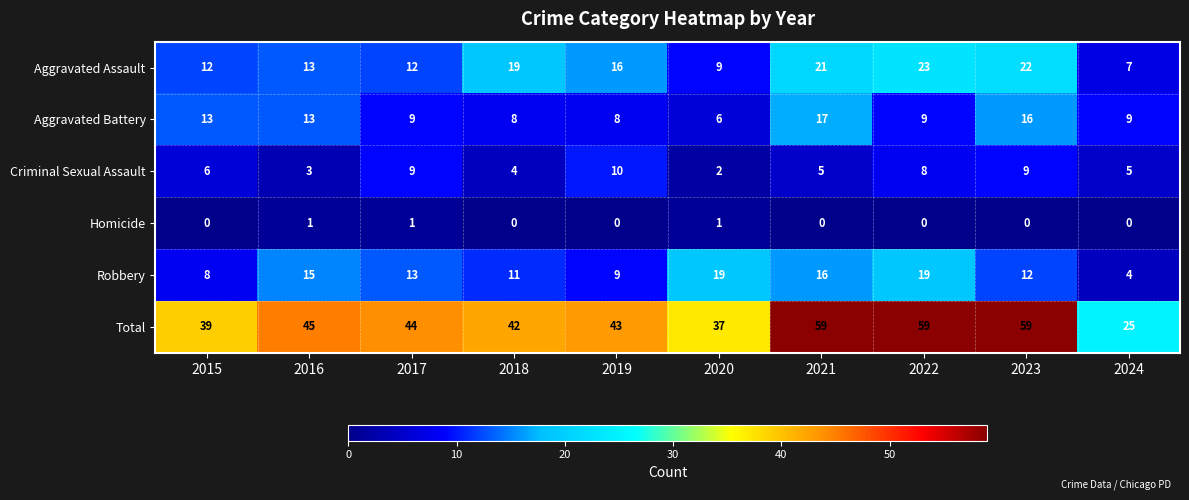

Is the value of Aggravated Assault at 2020 greater than the value of Aggravated Battery at 2019?

Yes